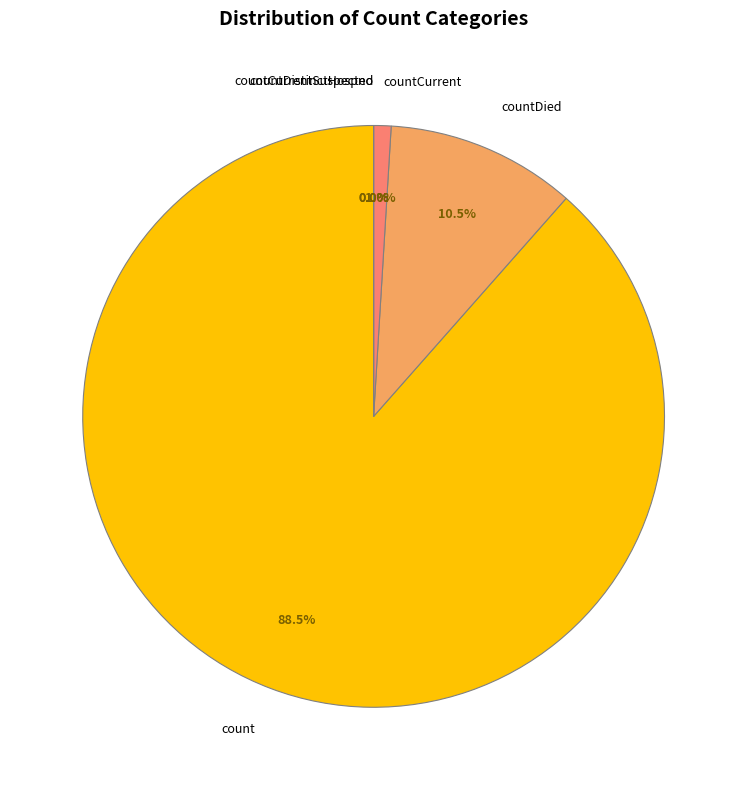

True or false: countDistinctHospno accounts for 0% of the total.

True